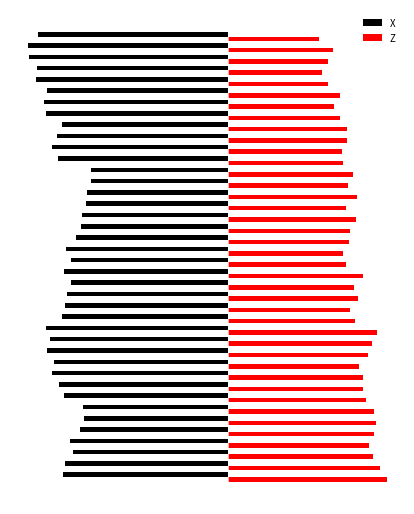

What are all the series names shown in the legend?

X, Z